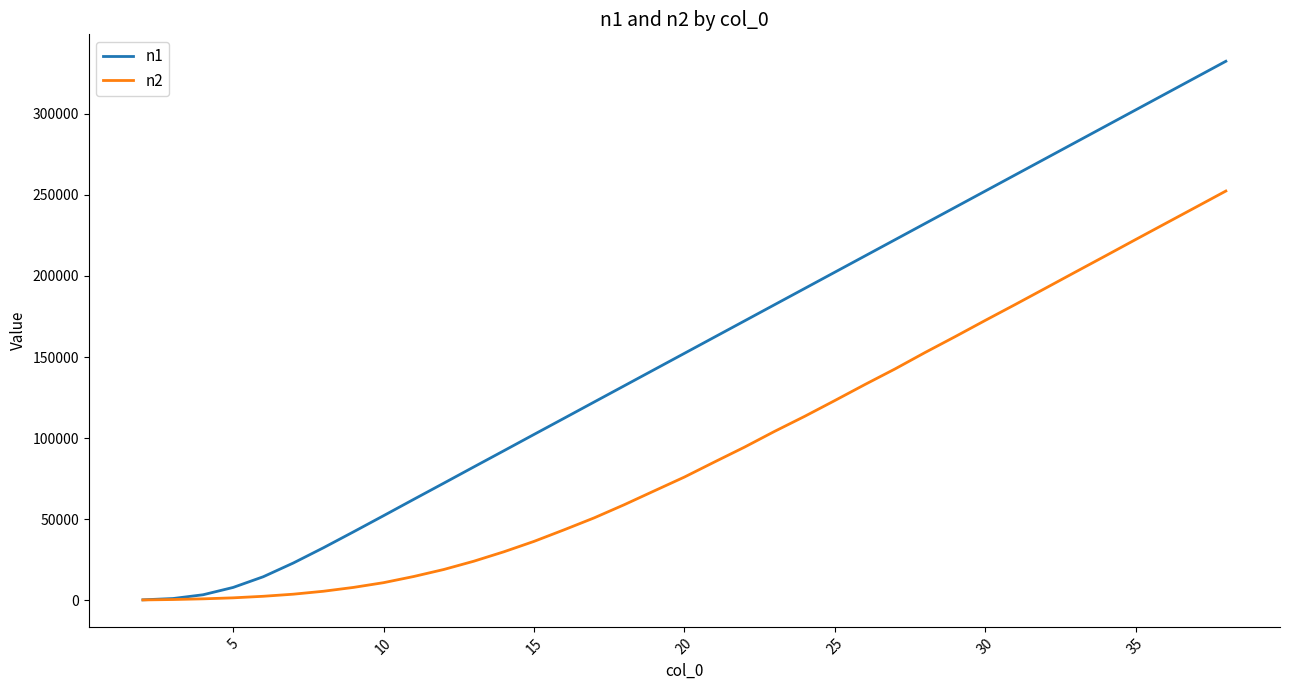

Which series has the largest total across all categories?

n1